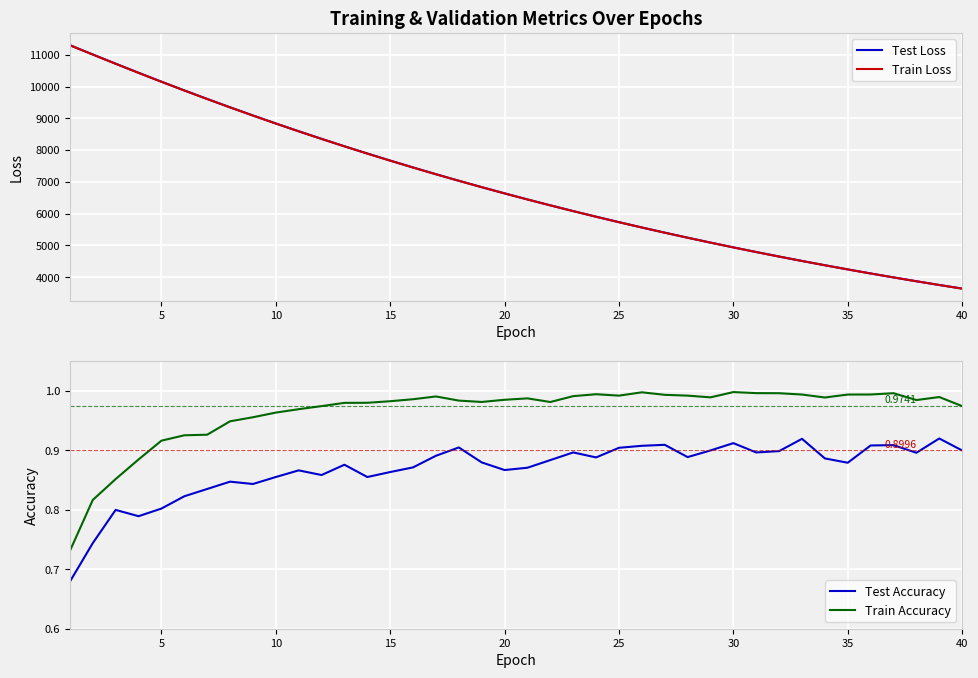

True or false: Test Accuracy and Train Accuracy intersect in this chart.

False